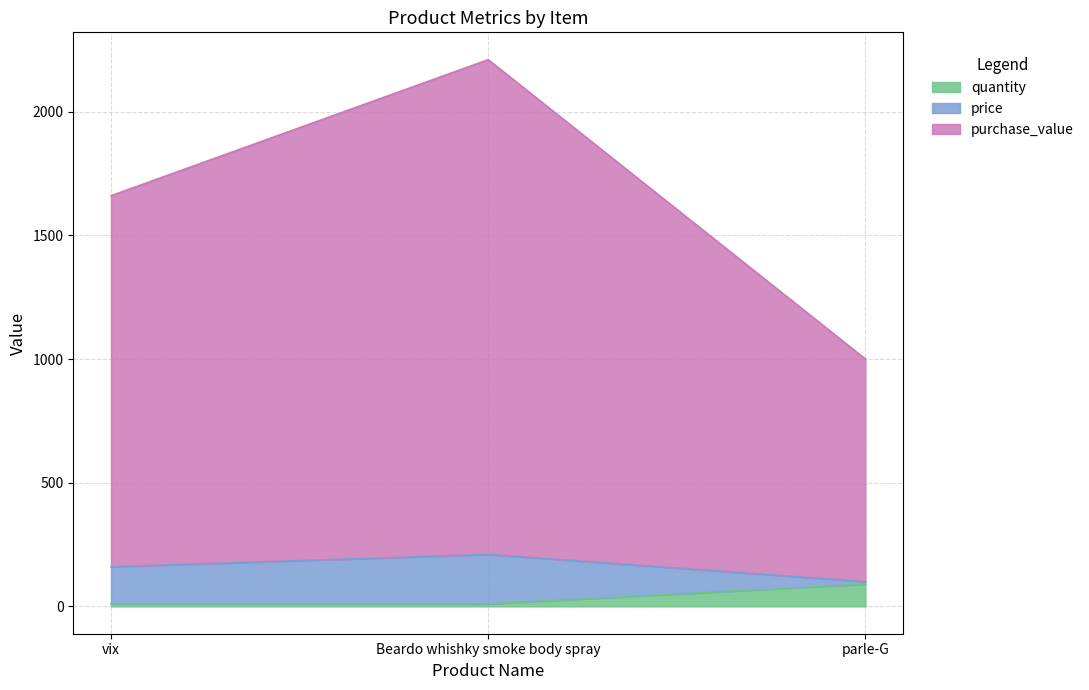

What is the difference between the maximum and minimum values in the quantity series?

80